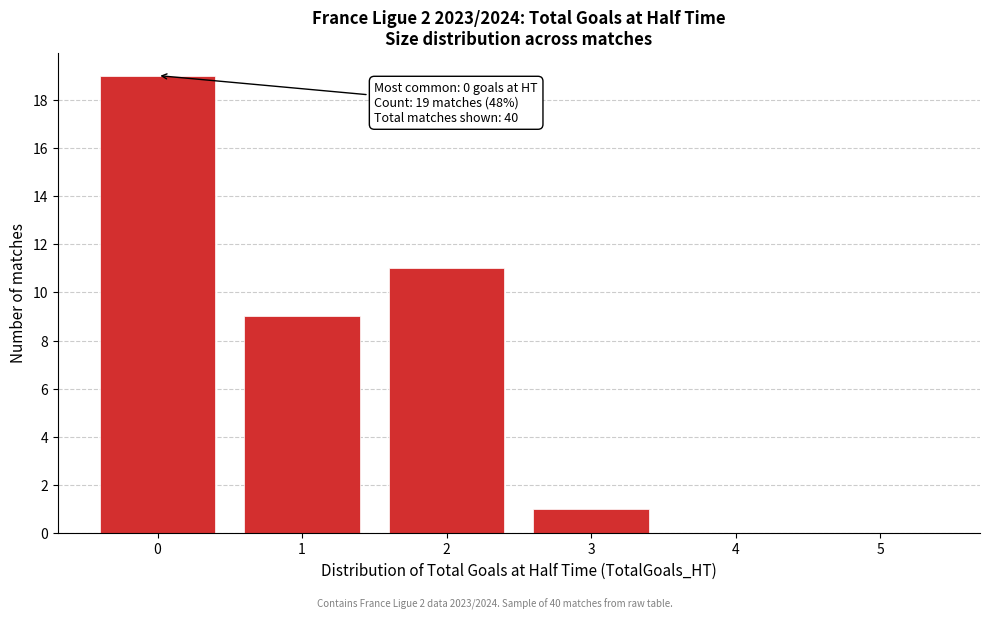

Over which range of the x-axis is the bar tallest?

-0.5 to 0.5